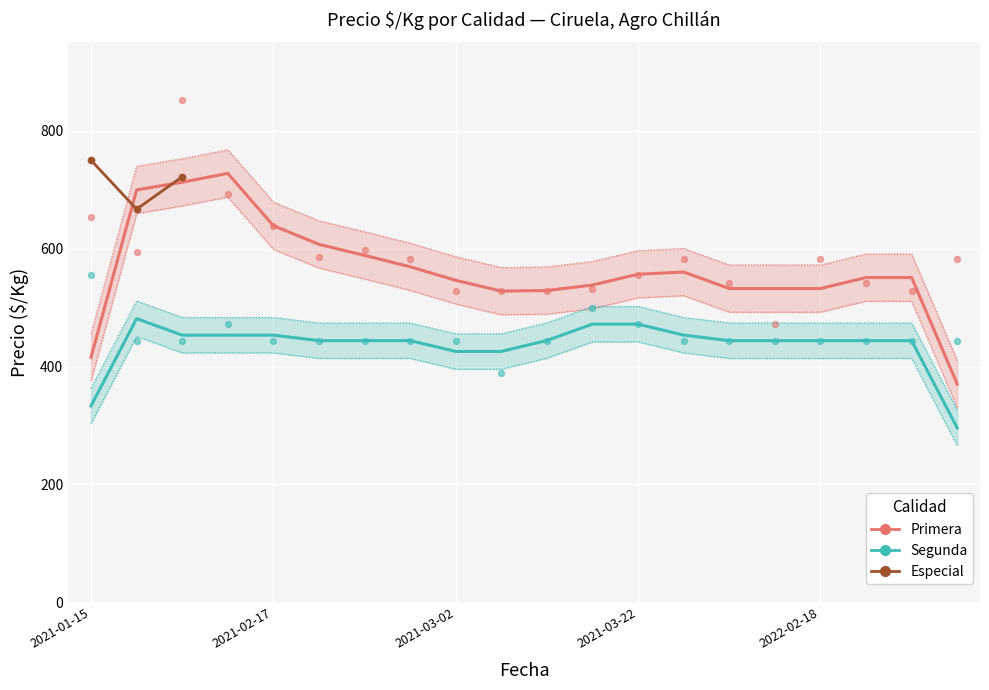

At which category is the sum across all series the highest?

2021-01-27